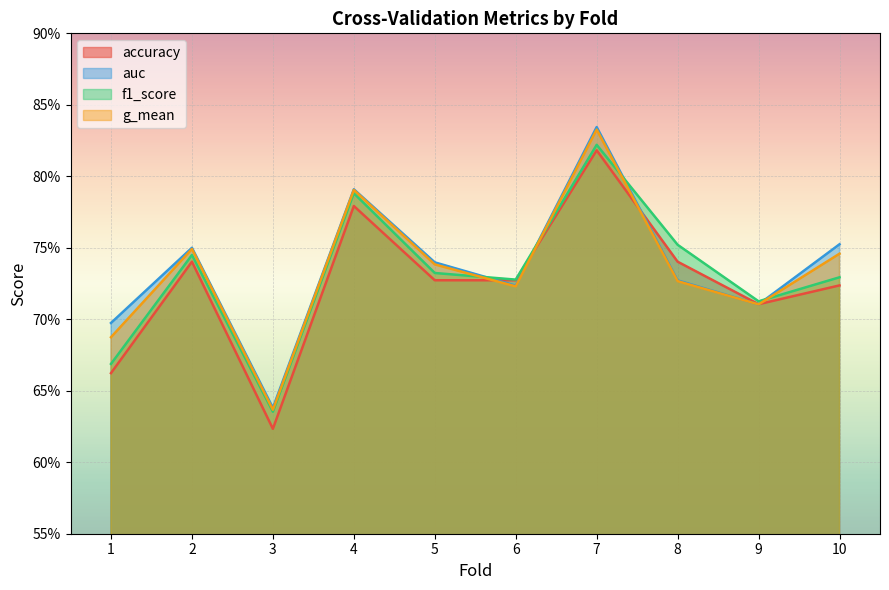

At which label is g_mean closest to 0?

3